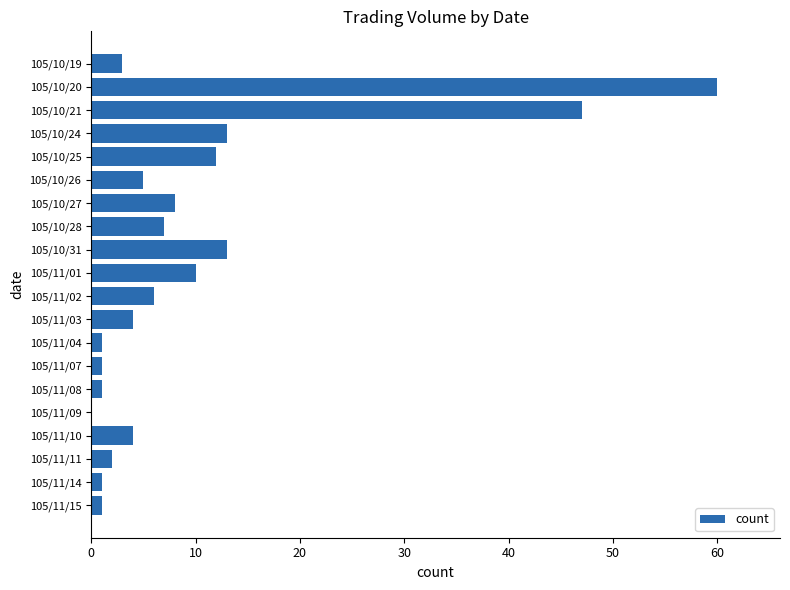

What is the greatest value displayed?

60